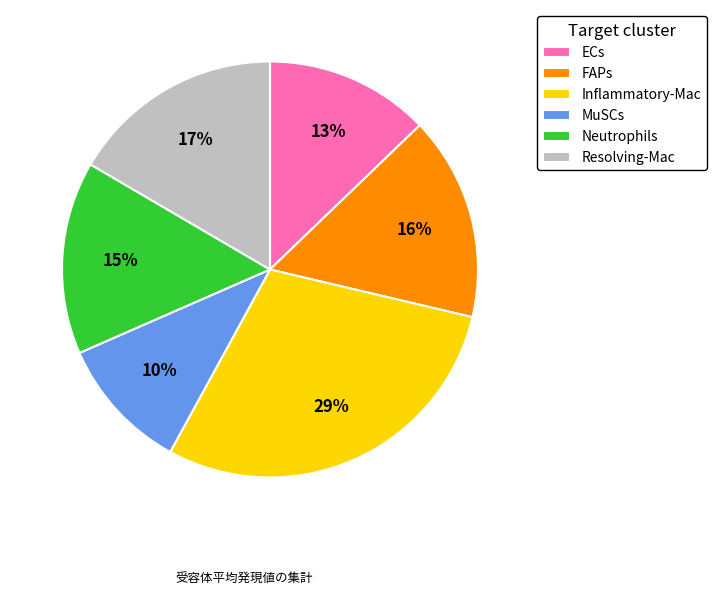

To the nearest percent, what is the difference between the largest and smallest slice percentages?

19%